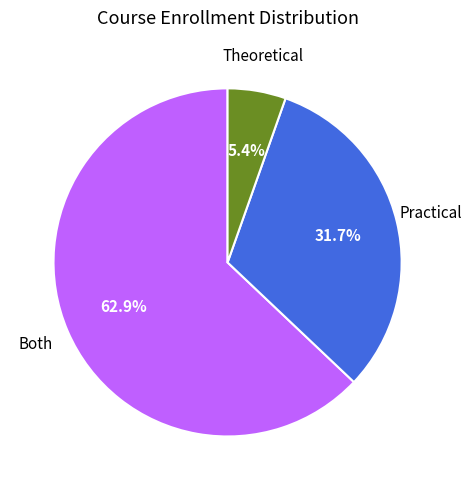

How many slices are in this pie chart?

3